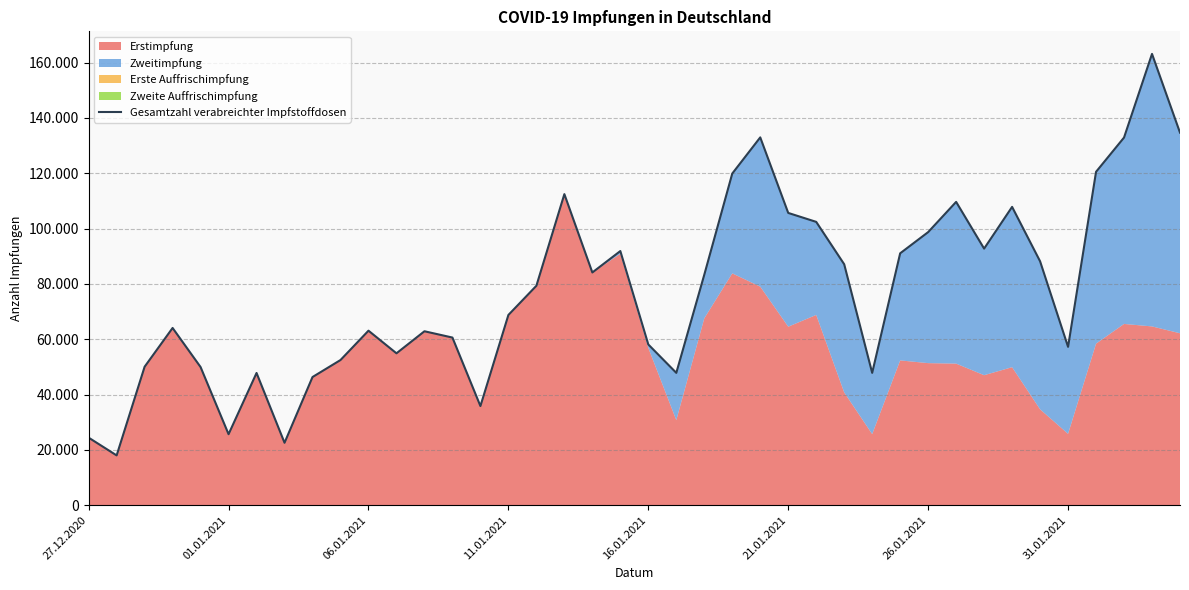

What is the change in value from 28 to 37?

+85050